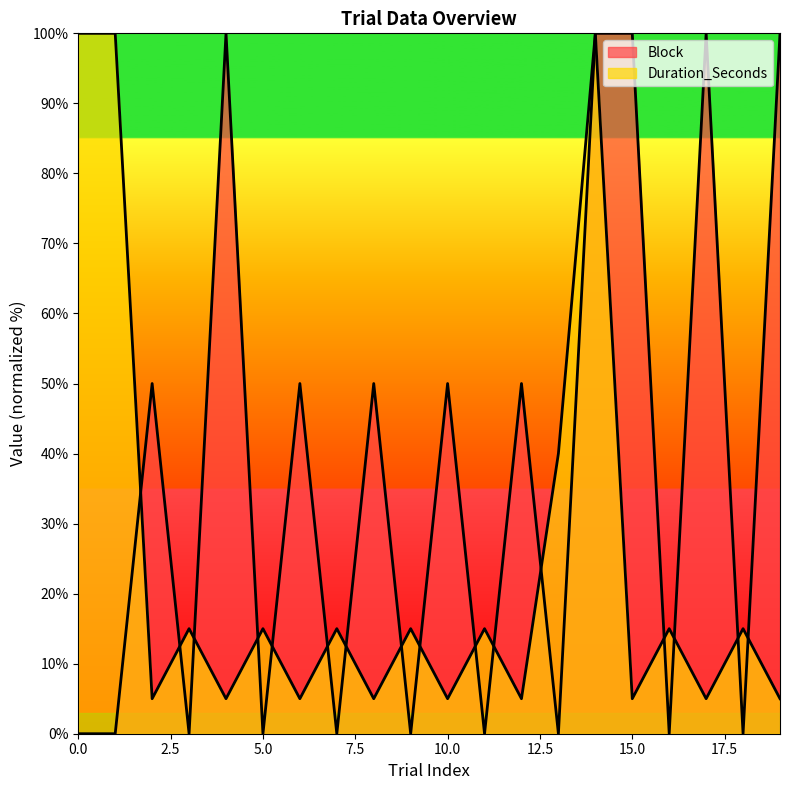

How many distinct data groups are displayed?

2